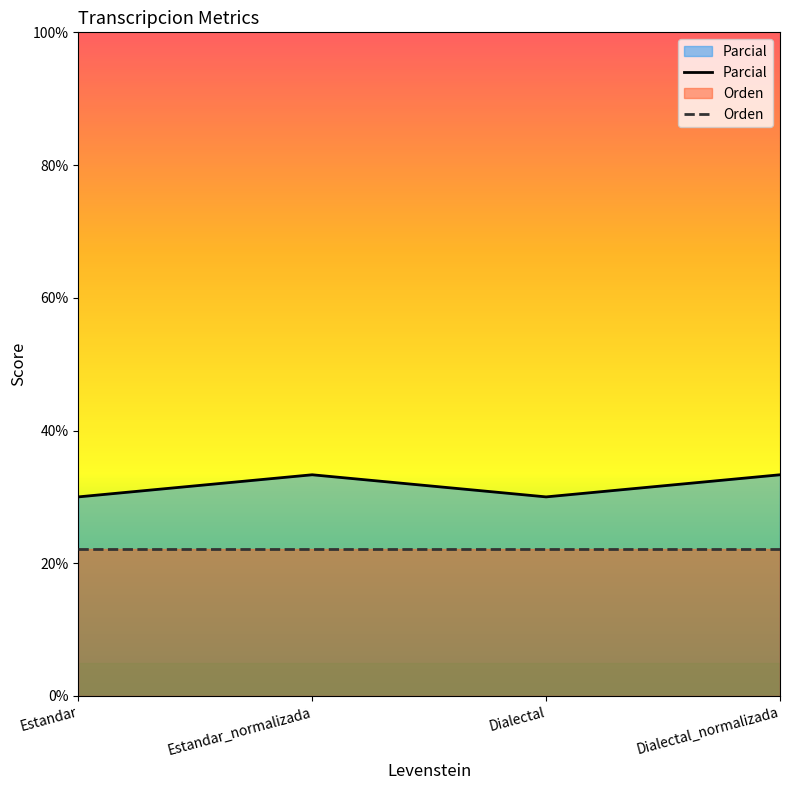

Where is the first local maximum?

Estandar_normalizada